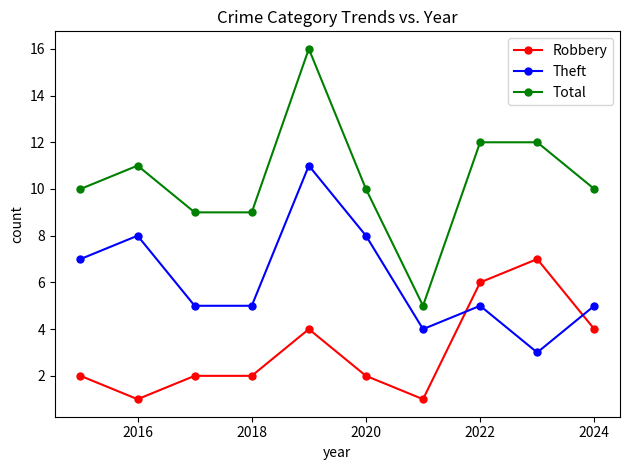

Rank the series by their maximum value, from highest to lowest.

Total, Theft, Robbery